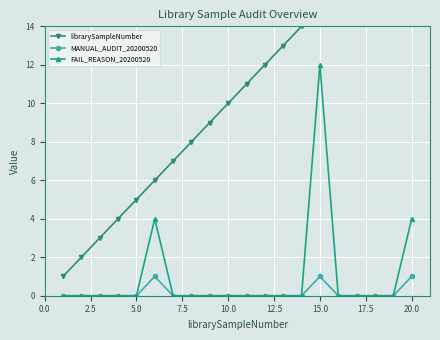

The FAIL_REASON_20200520 series shows -7 at 5.0. True or false?

False